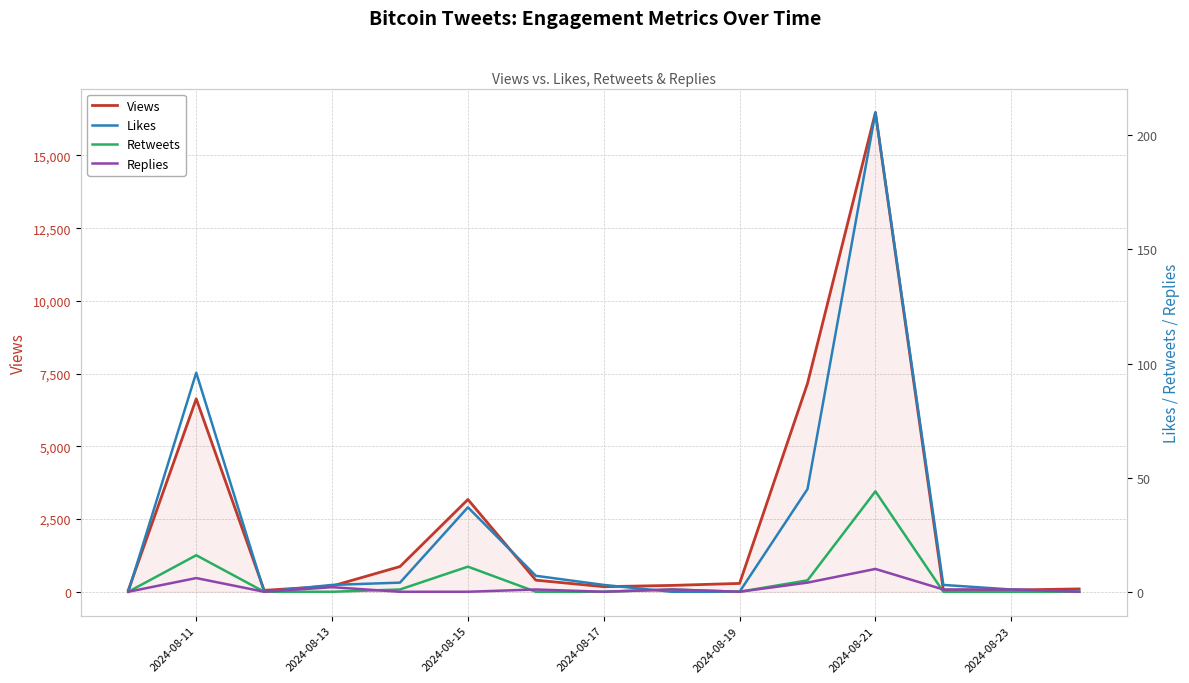

How many data points in Retweets are above 0?

6